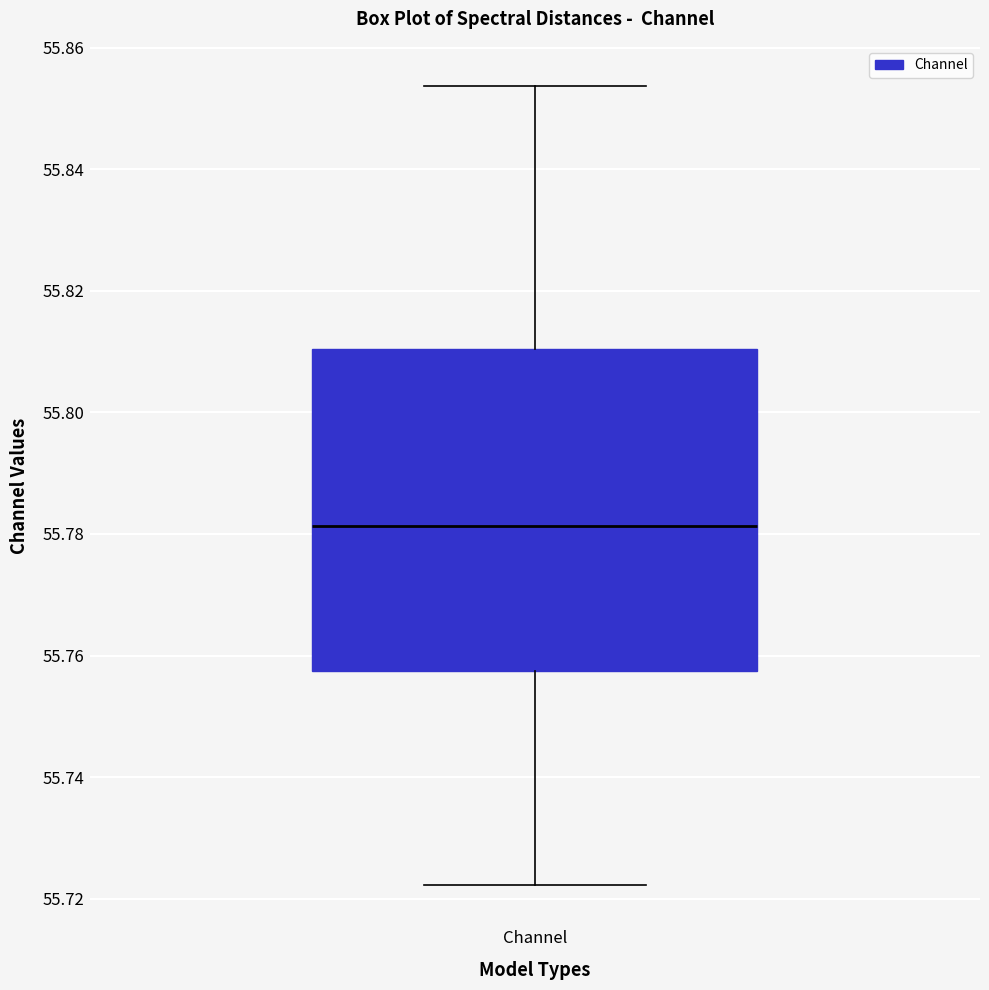

Where is the lower edge of the box for Channel on the y-axis? The values are not printed on the chart, so give them approximately, as read against the axis.

55.758